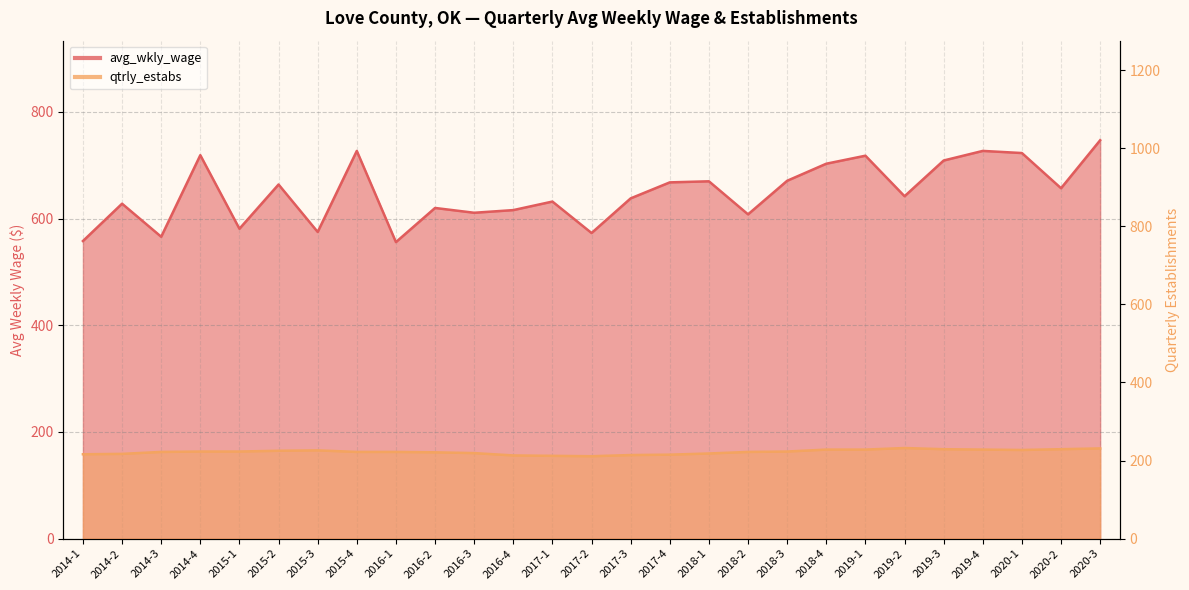

What position from the right is 2020-1?

3